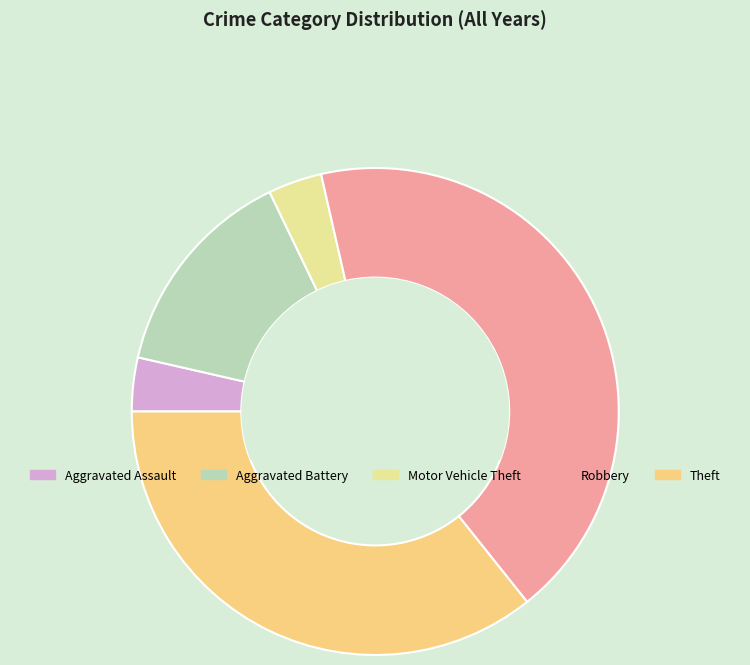

Combined, do Motor Vehicle Theft and Aggravated Assault account for over 50%?

No